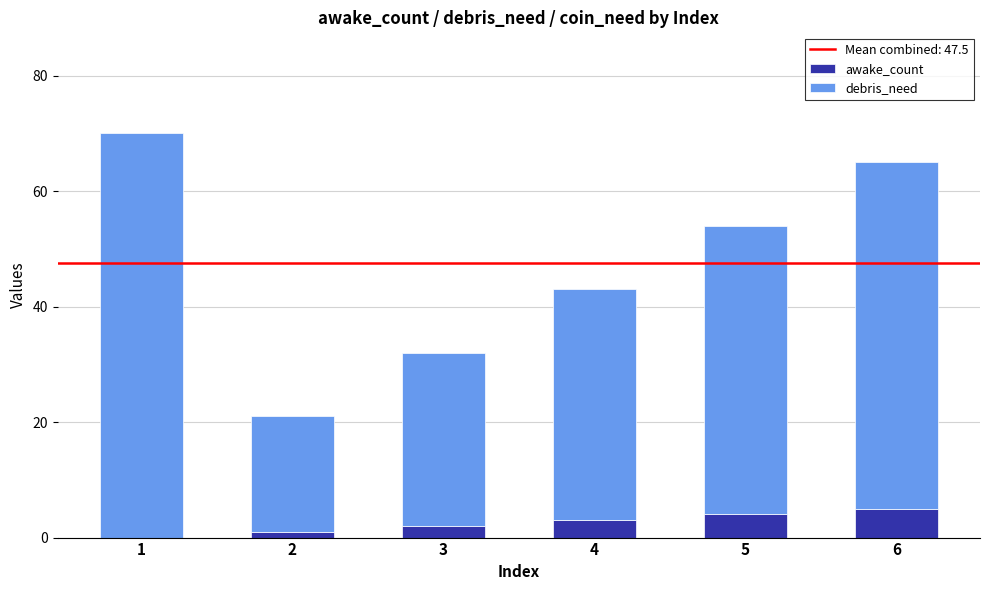

True or false: awake_count has a value of 2 at 6.

False